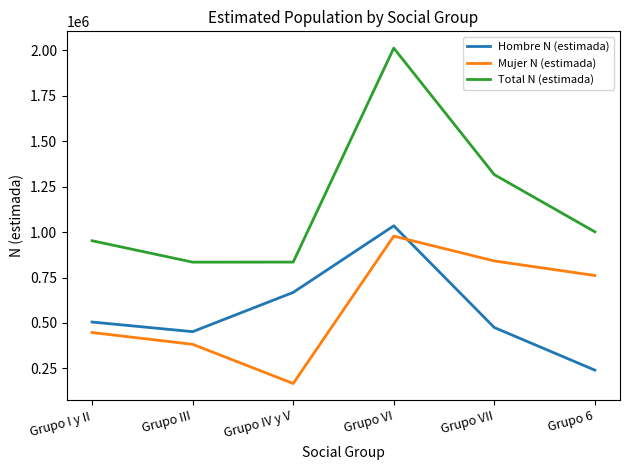

How many interior local peaks does the Mujer N (estimada) series have?

1